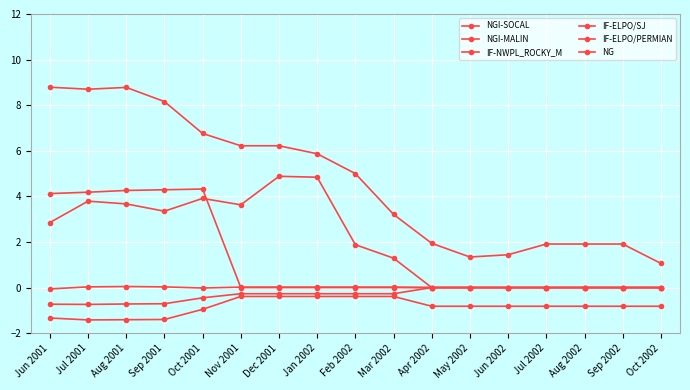

Where is IF-ELPO/PERMIAN nearest to the value 0?

Apr 2002